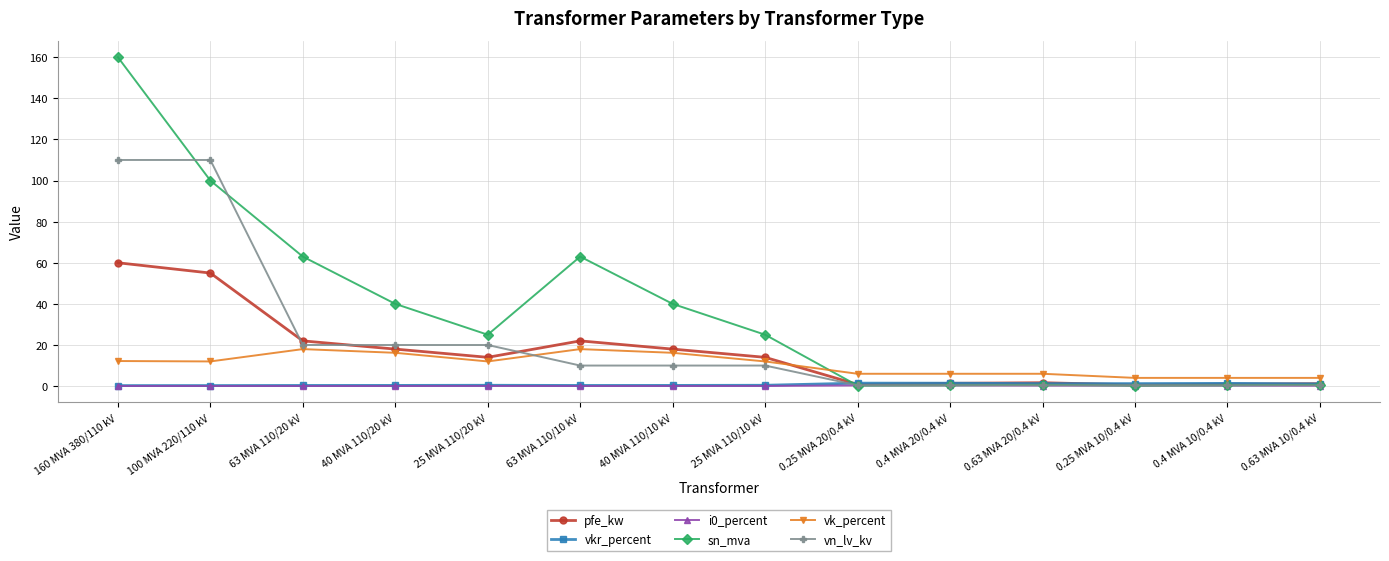

Which series changed the most between 63 MVA 110/20 kV and 25 MVA 110/10 kV?

sn_mva